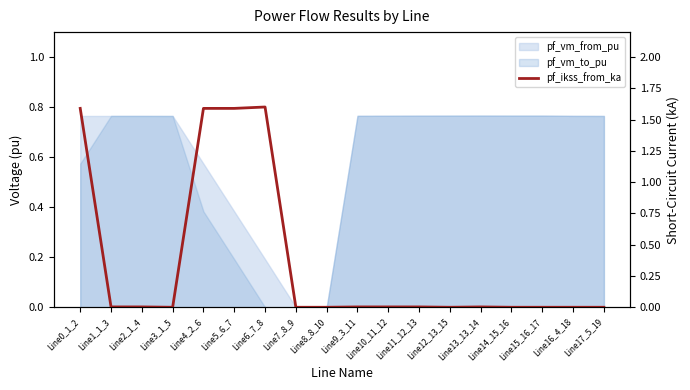

How many points are higher than both their immediate neighbors (excluding endpoints)?

4